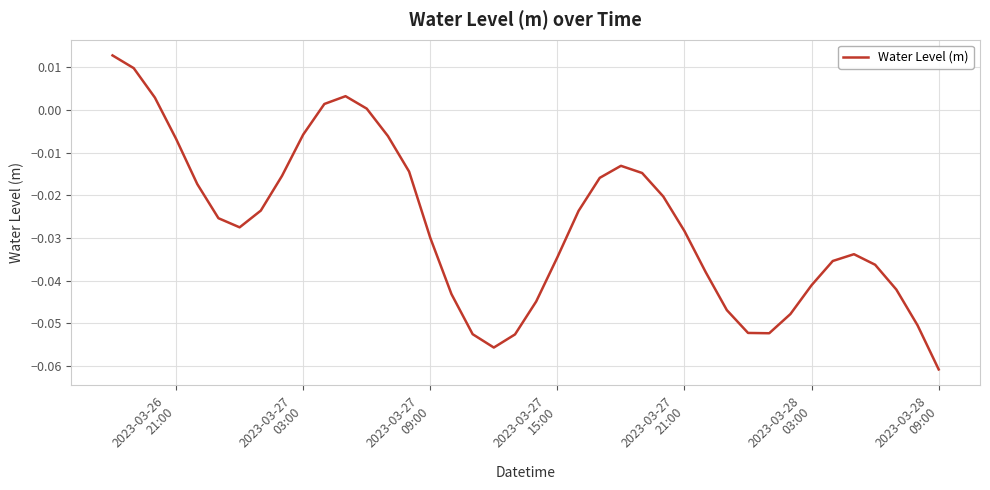

How many lines are shown in the chart?

1